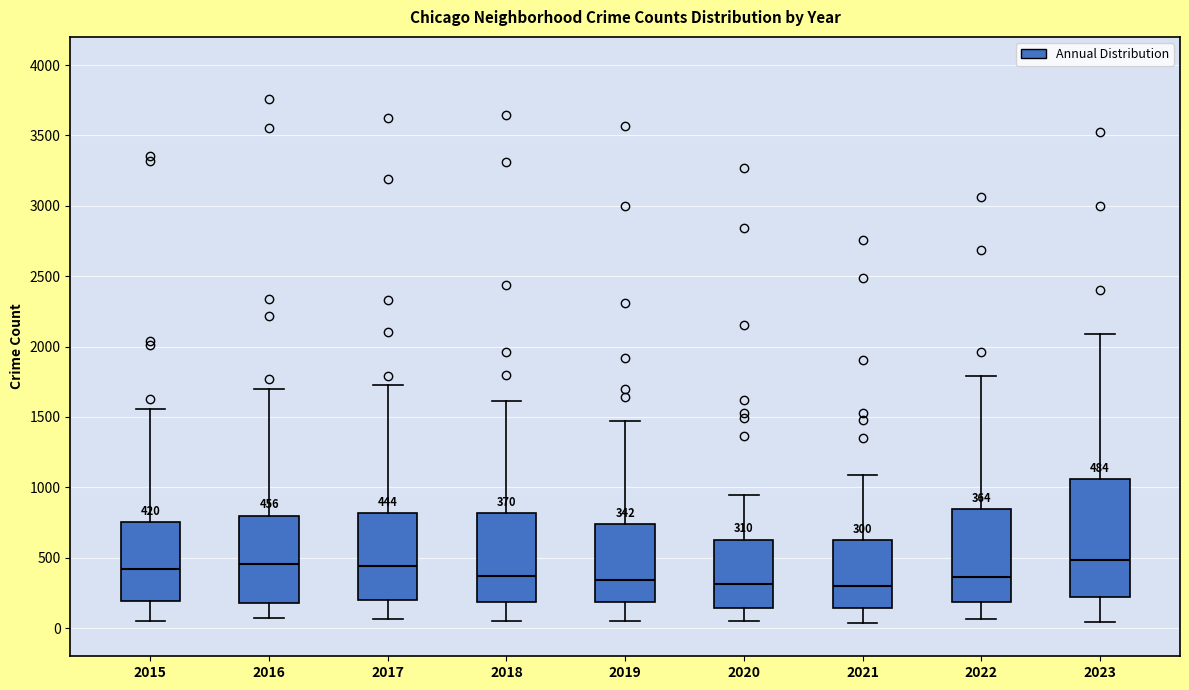

Comparing the boxes themselves (not the whiskers), which one is the tallest?

2023